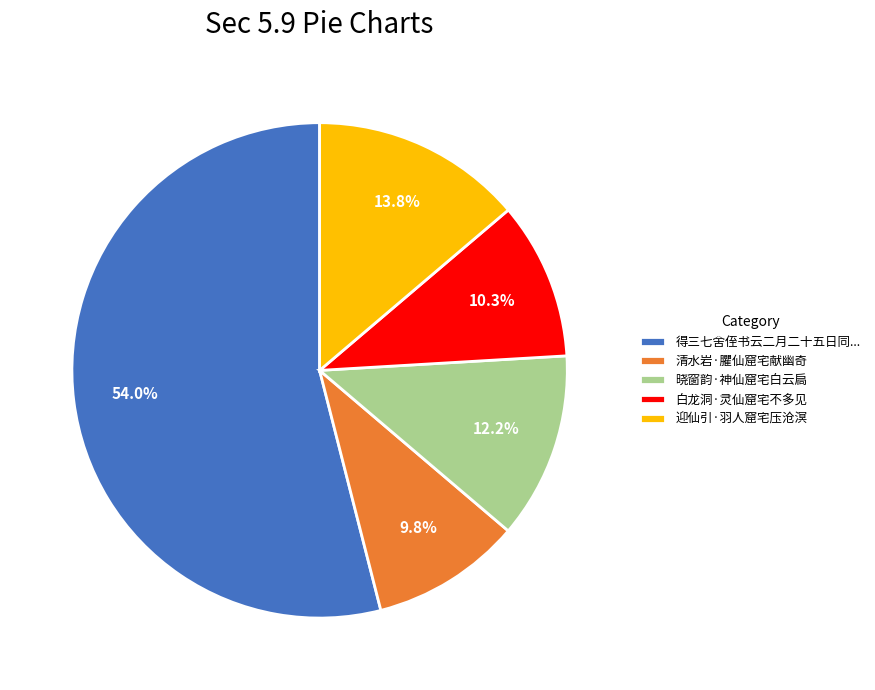

What is the ratio of the value at 清水岩·臞仙窟宅献幽奇 to the value at 白龙洞·灵仙窟宅不多见?

1.0